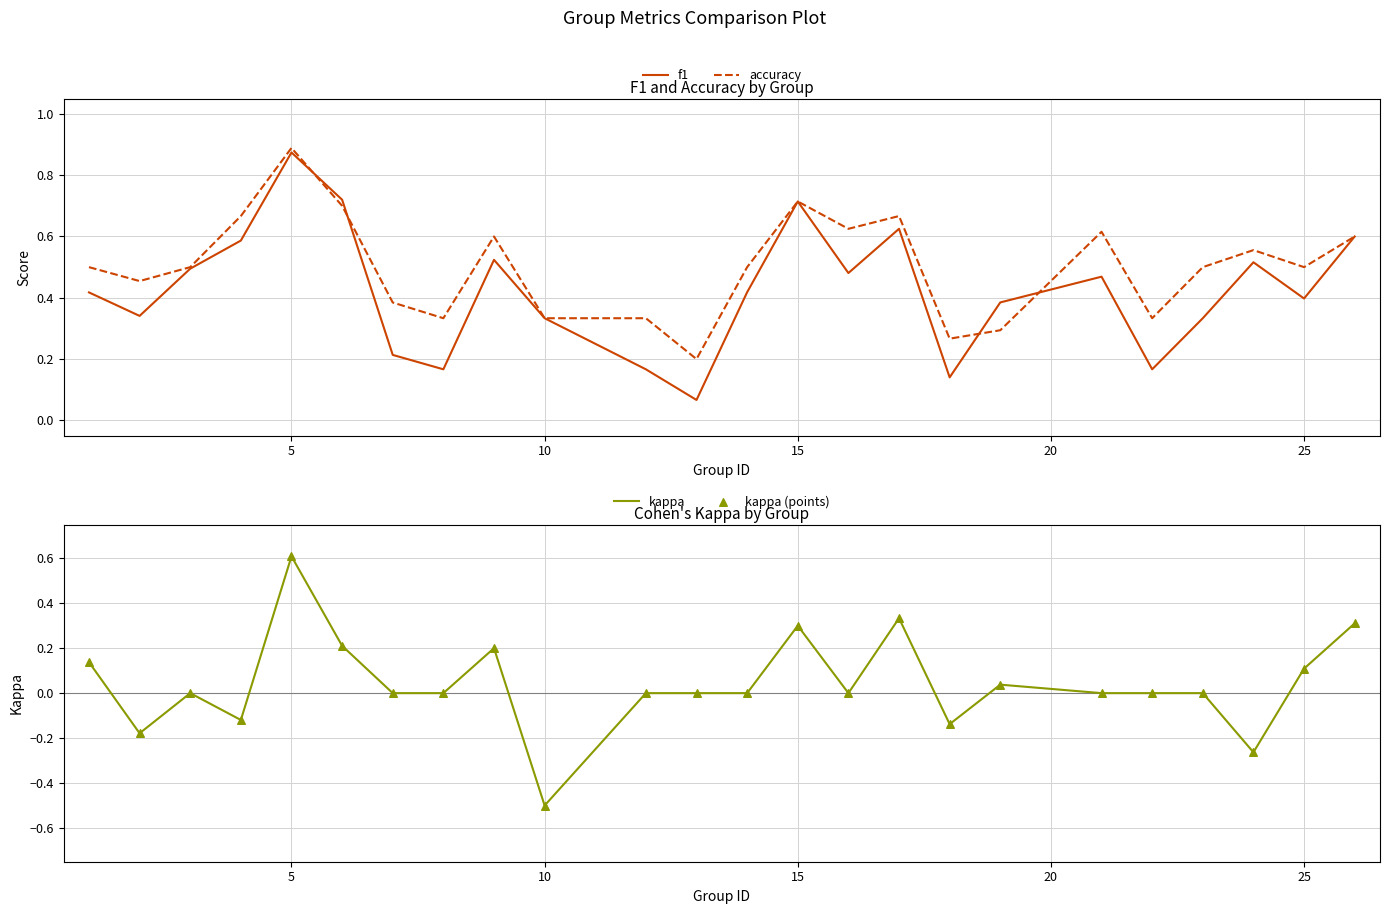

The f1 series shows 0.4 at 25. True or false?

True